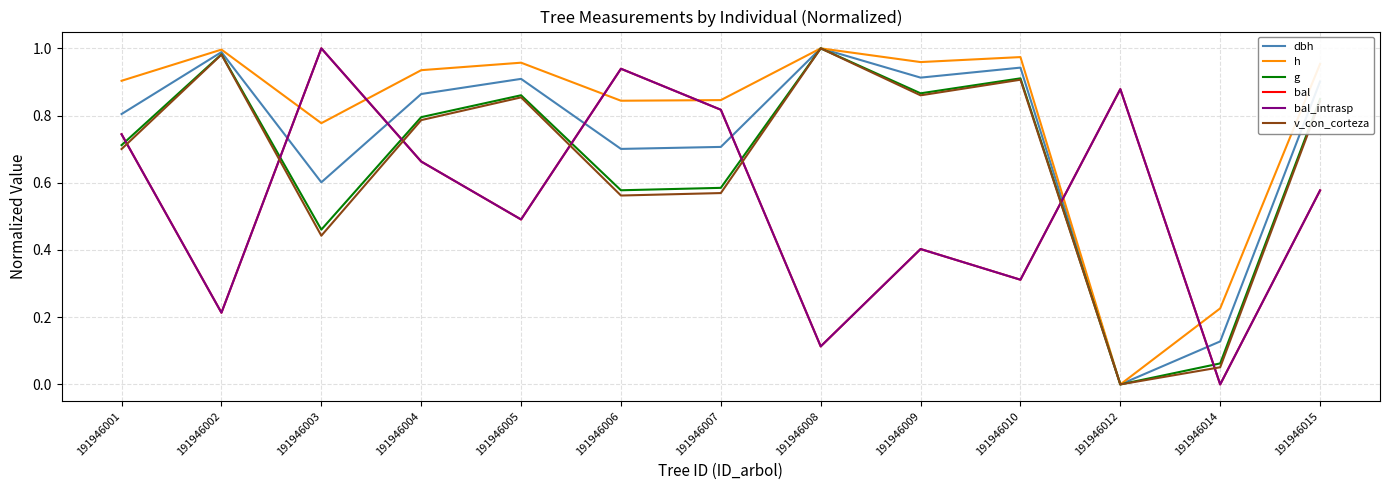

Does the chart display data point markers on the line(s)?

No